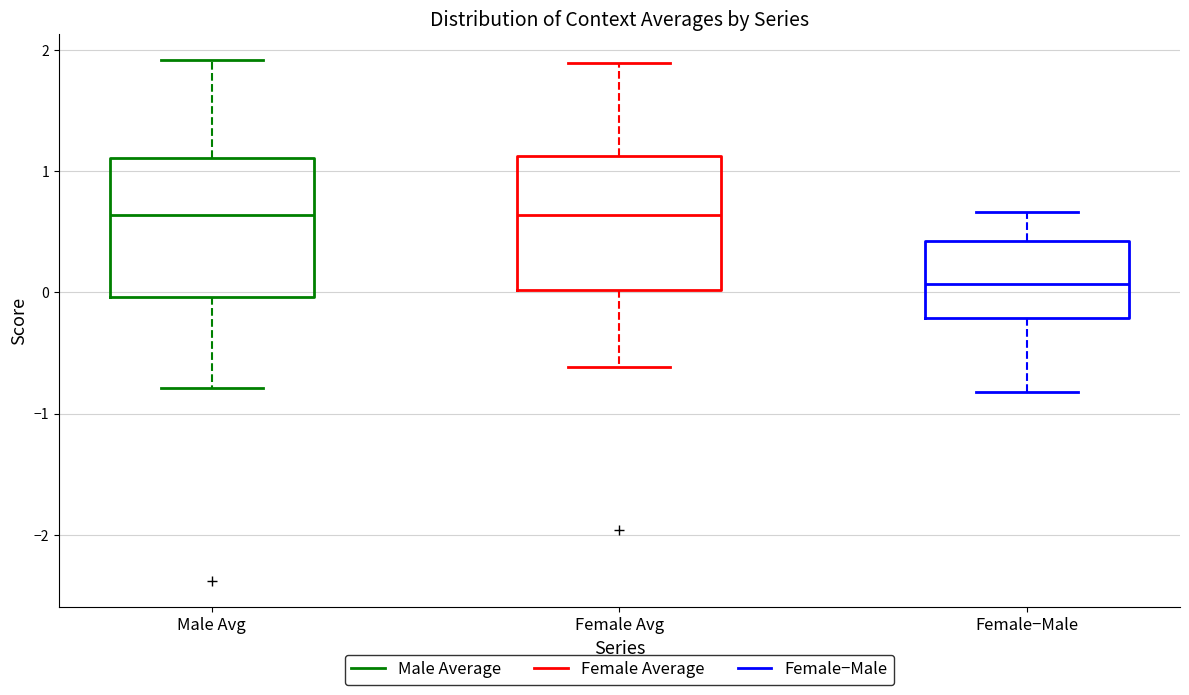

Which box's median line is the lowest?

Female−Male